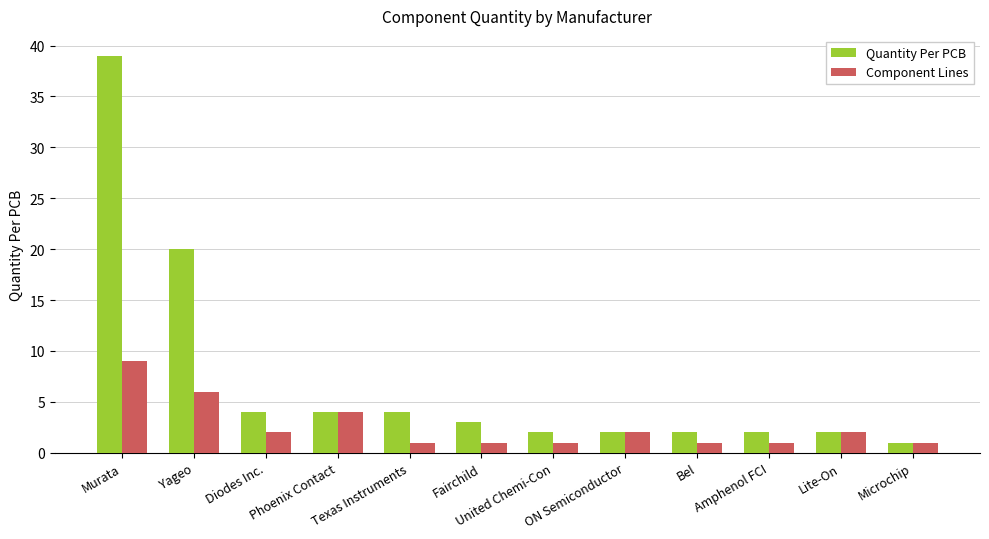

Read the Quantity Per PCB value at Phoenix Contact, to the nearest 5.

5